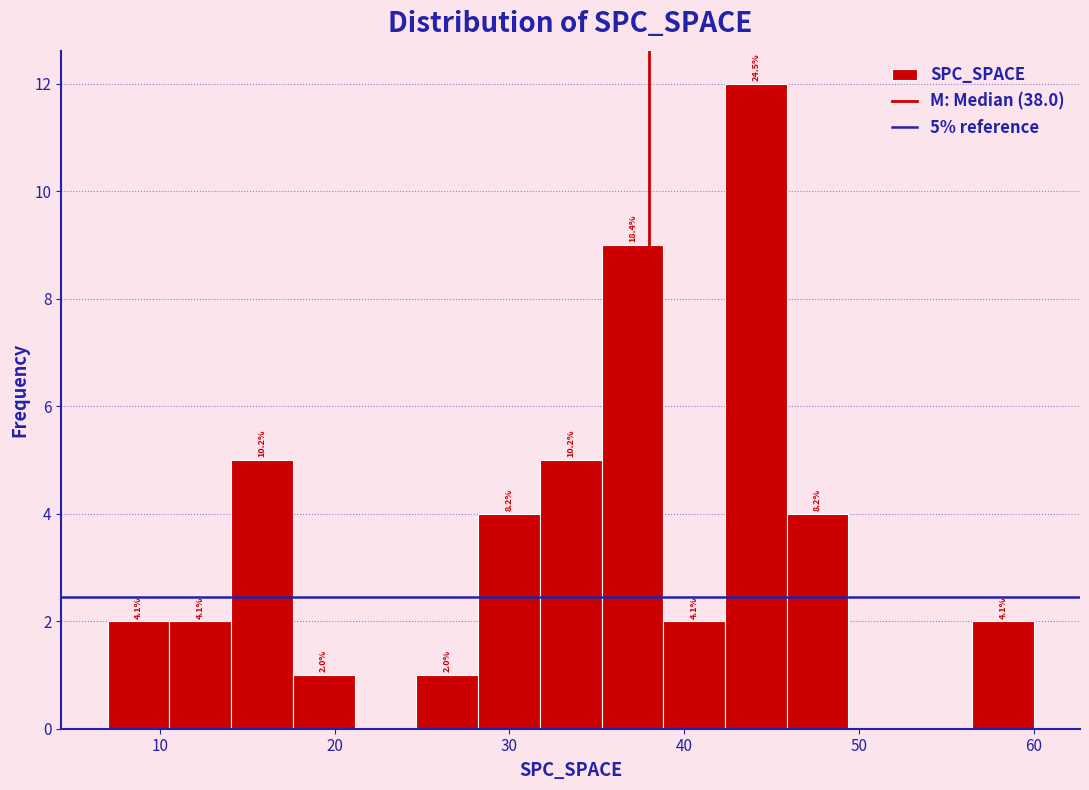

Read against the x-axis, roughly where is the centre of the tallest bar?

44